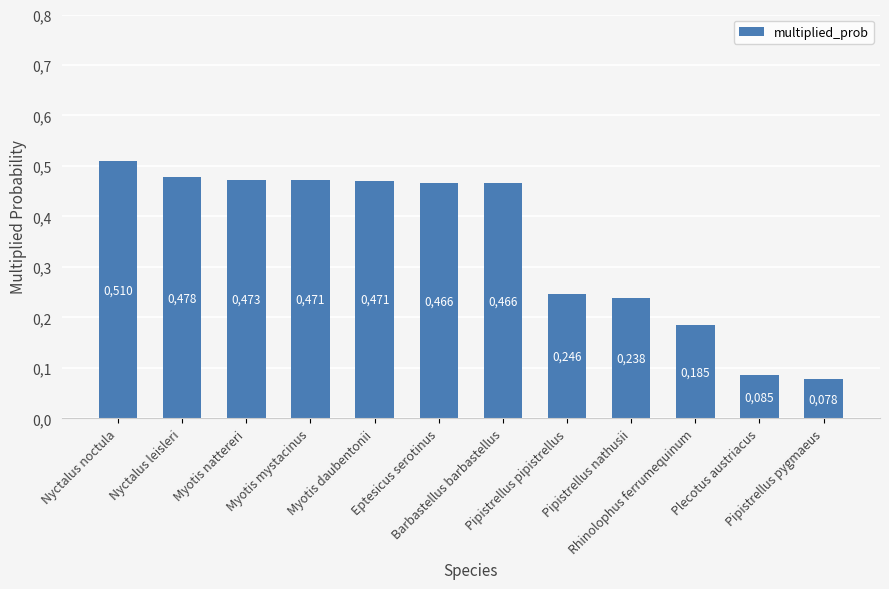

Are the bars horizontal?

No